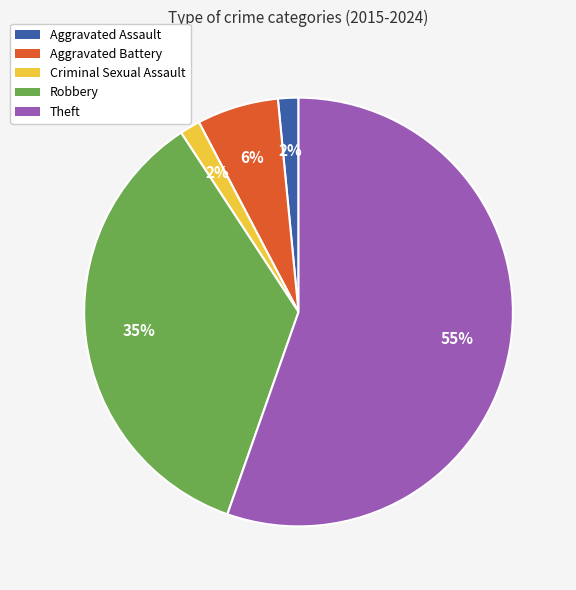

Approximately how many times larger is the value at Theft compared to Robbery?

1.6